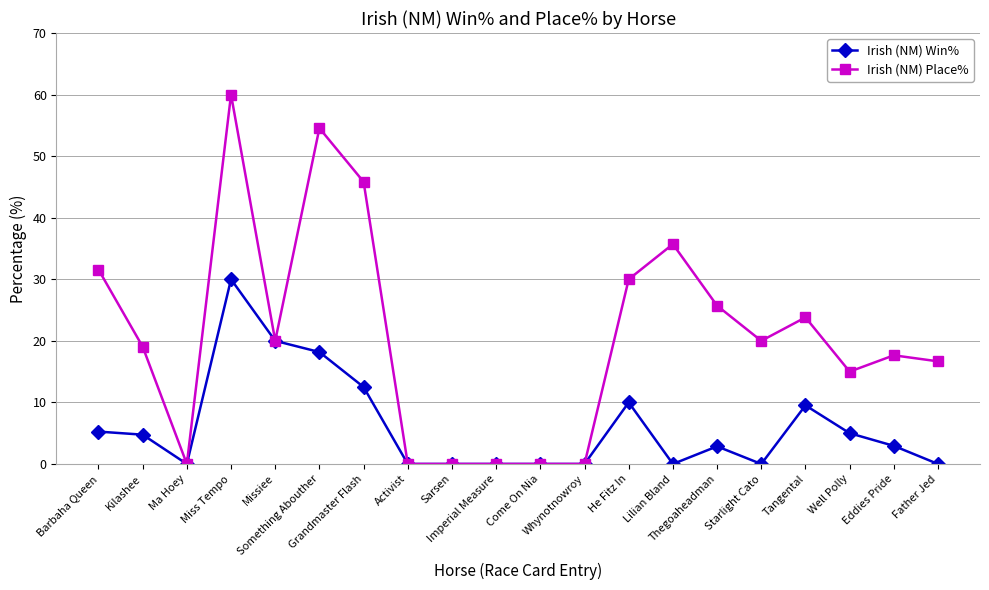

Which series has the widest spread of values?

Irish (NM) Place%